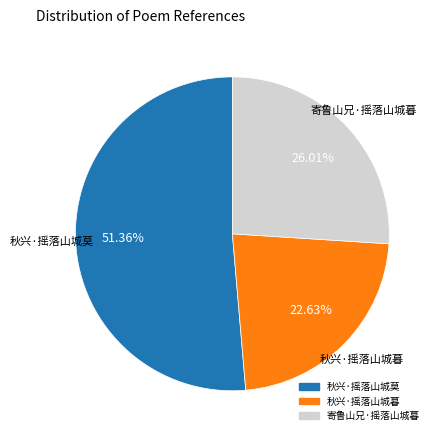

The 秋兴·摇落山城暮 slice represents 11% of the pie. True or false?

False